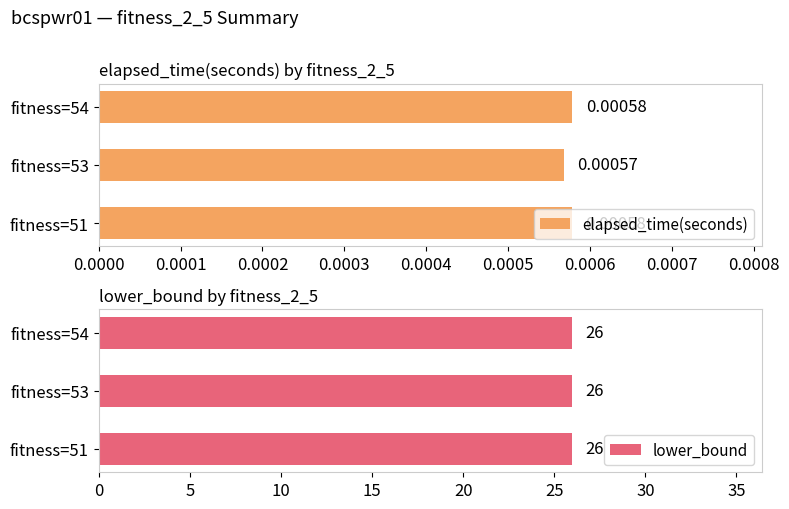

At which label is elapsed_time(seconds) closest to 0?

fitness=53